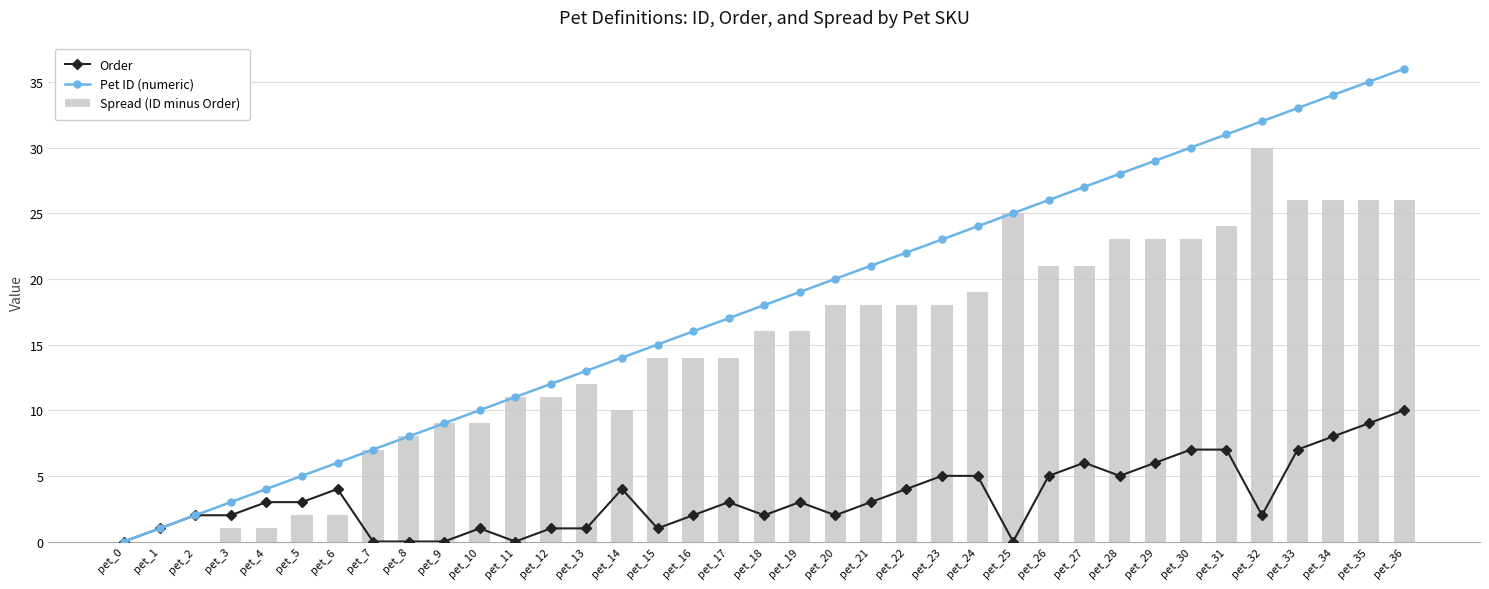

How many categories are shown in the chart?

37